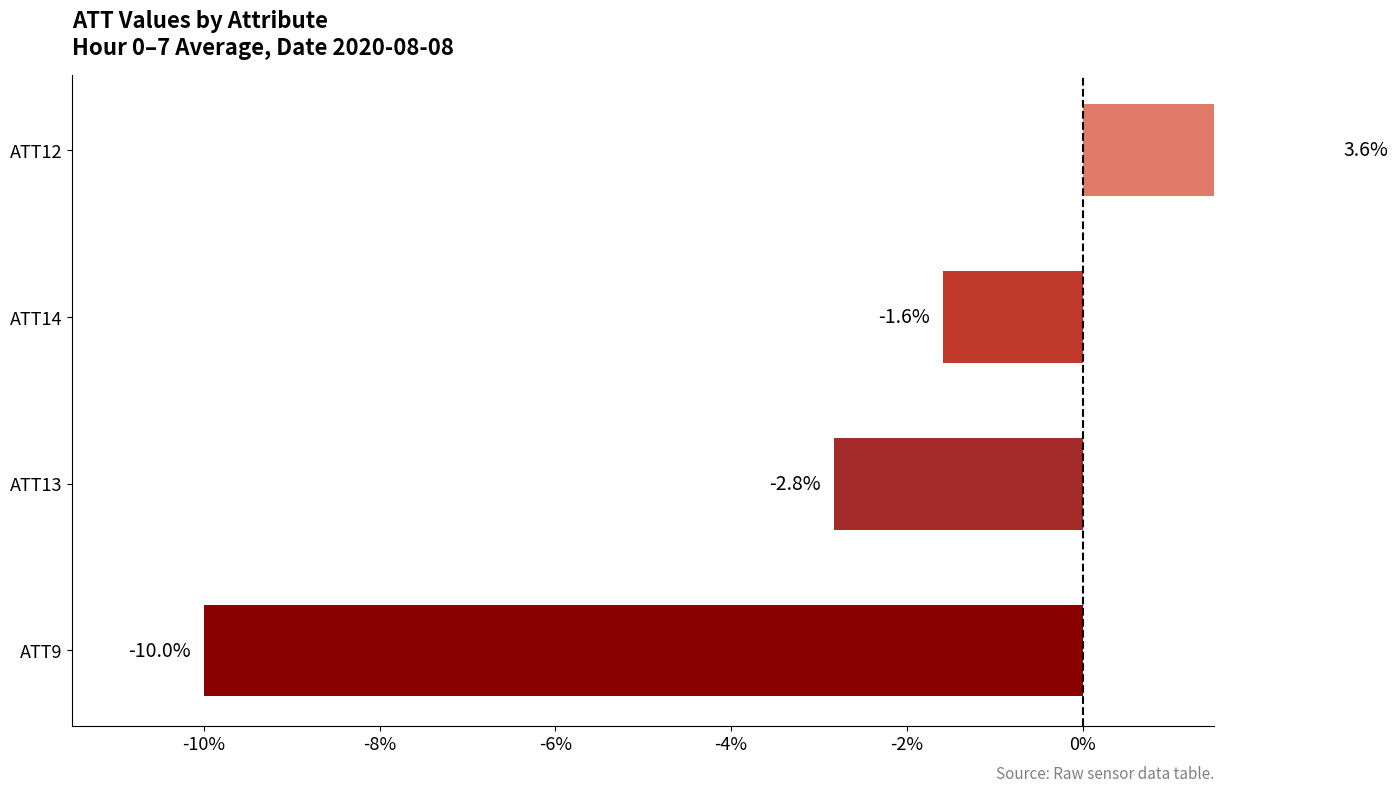

What is the sum of all values?

-10.8